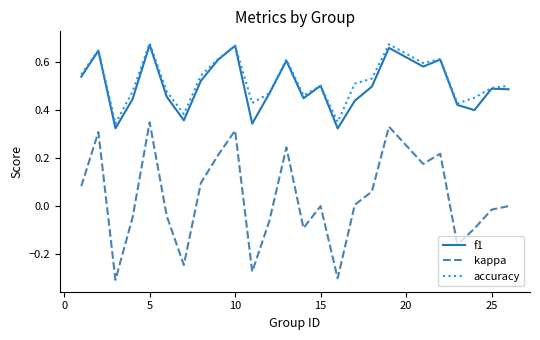

True or false: accuracy and kappa intersect in this chart.

False